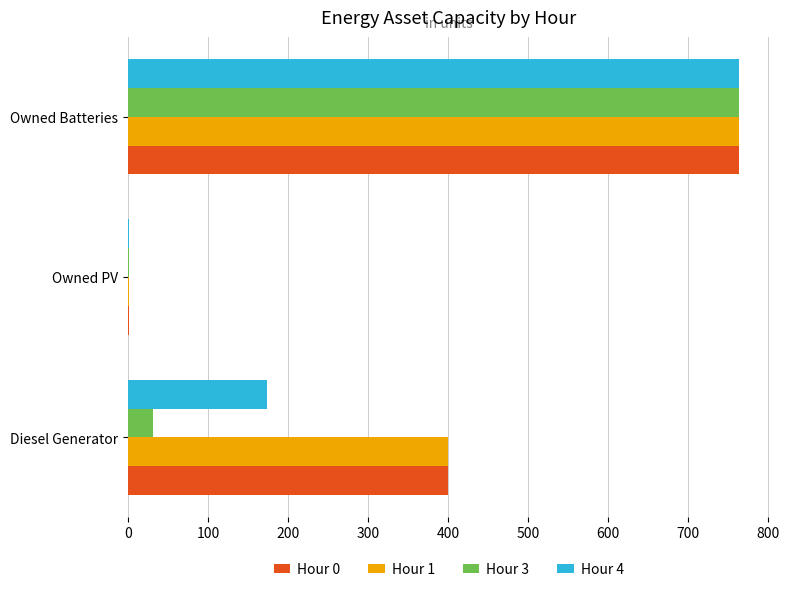

At which category is the sum across all series the highest?

Owned Batteries